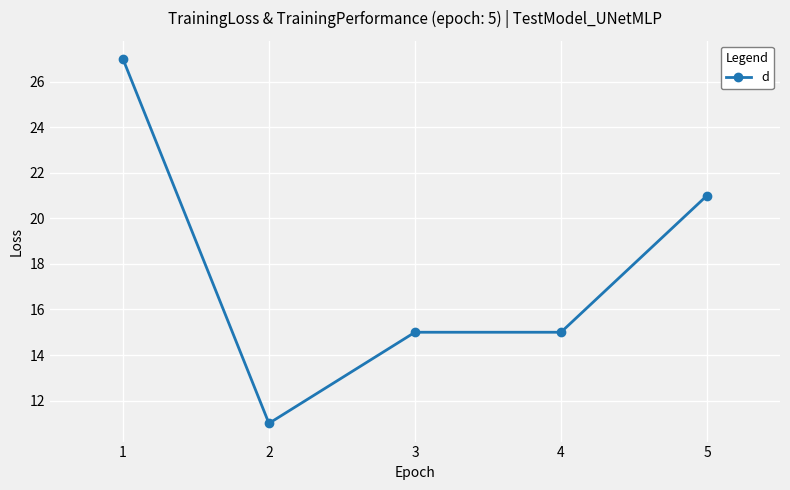

The value at 3 is 5. True or false?

False